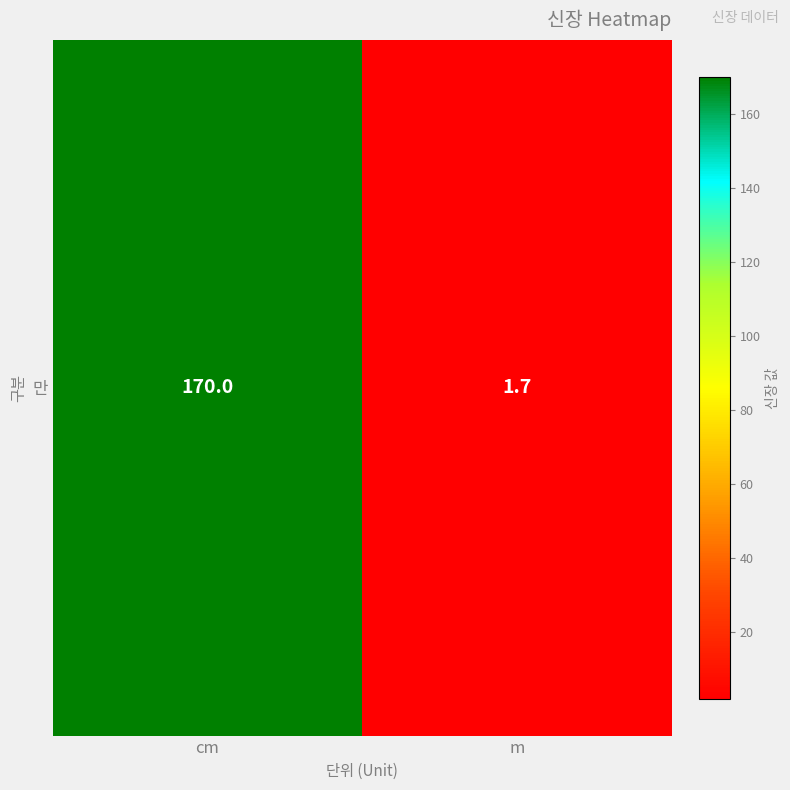

List the labels in order of value, largest first.

cm, m